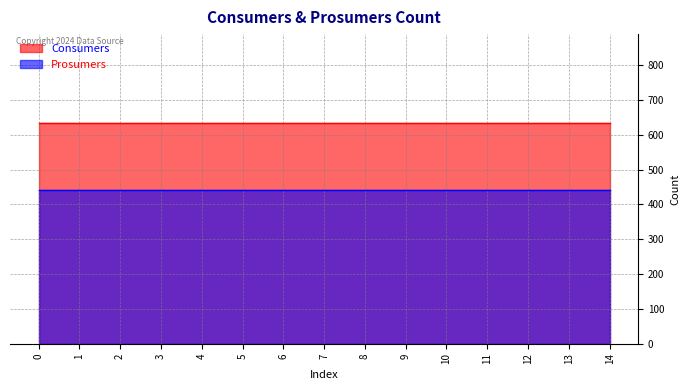

What is the greatest value displayed?

635